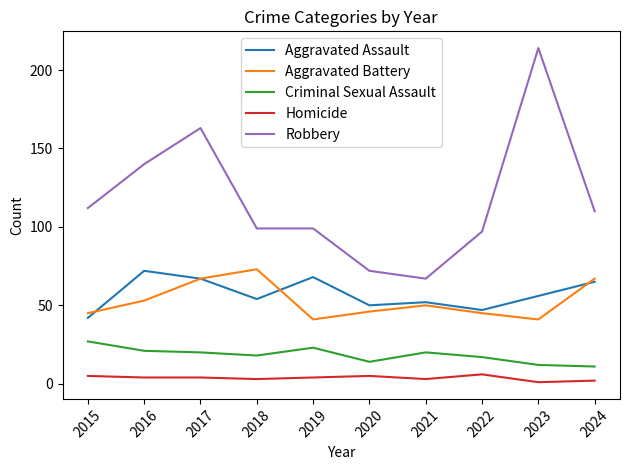

What is the lowest value of the Aggravated Assault series?

42